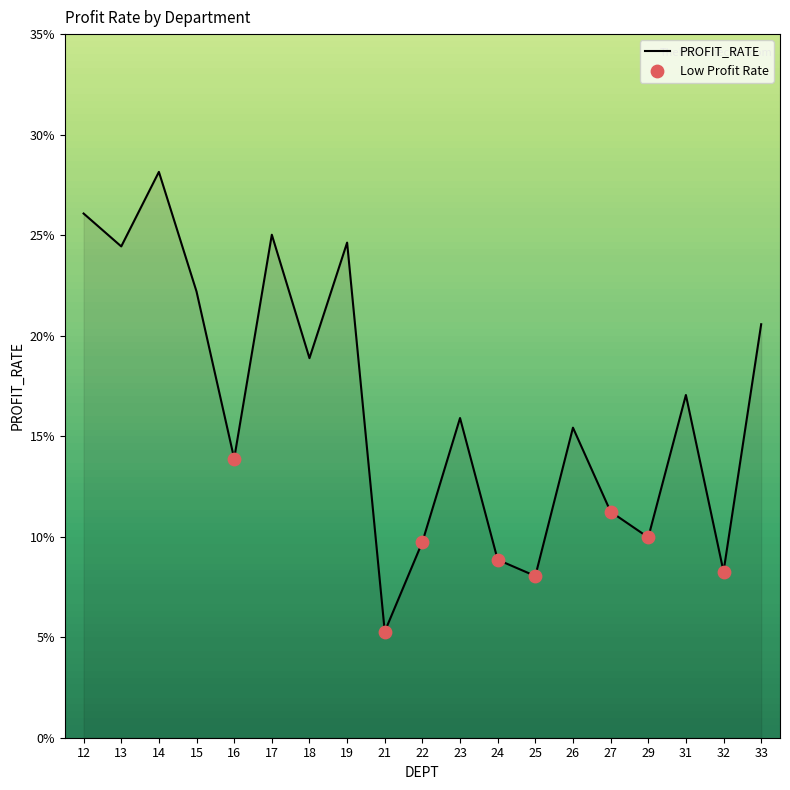

What is the change in value from 12 to 25?

-0.2